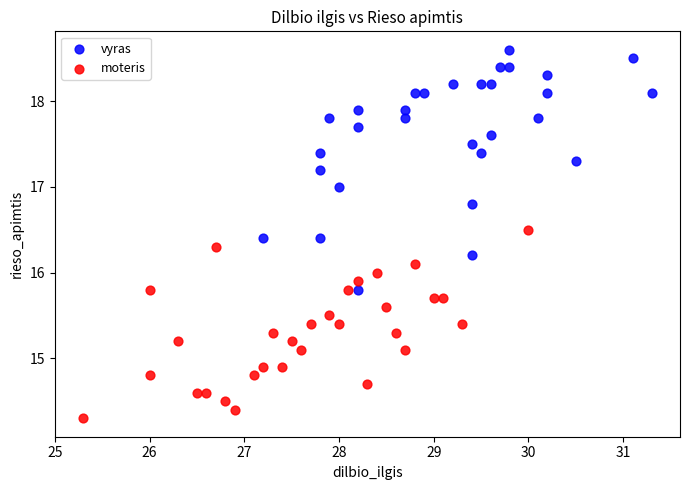

Which series reaches the maximum Y coordinate?

vyras